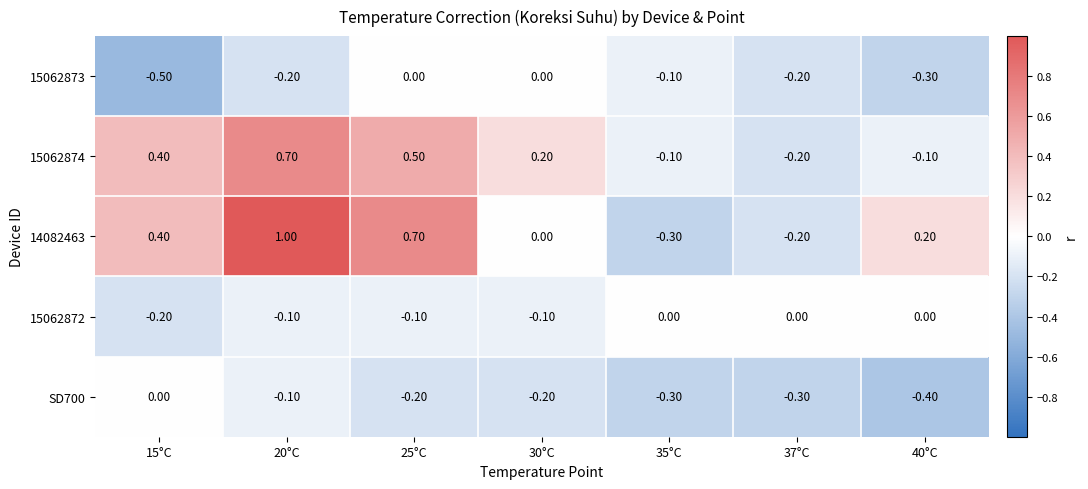

Between 15°C and 40°C, which series saw the biggest shift?

15062874